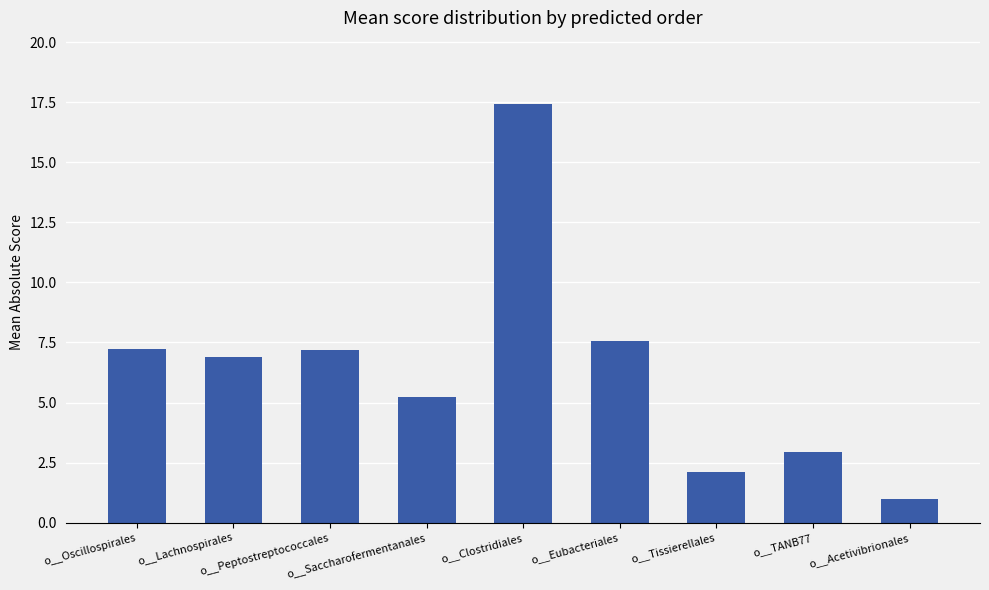

What is the greatest value displayed?

17.4